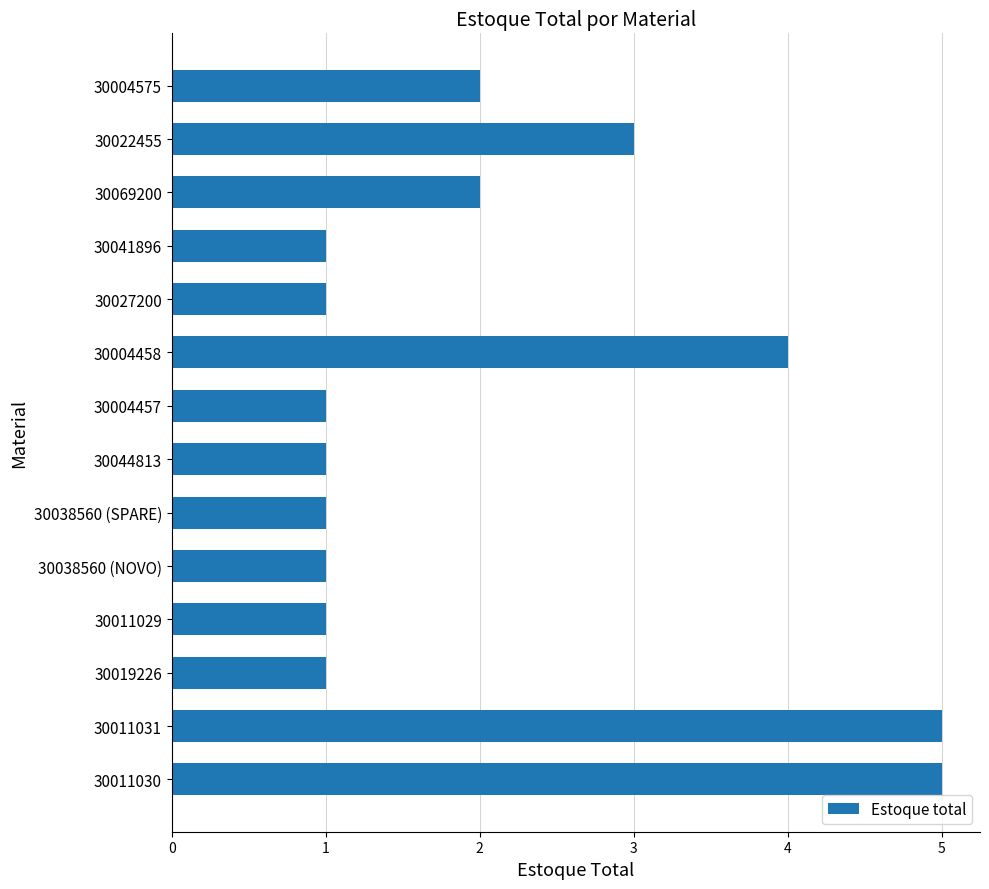

Between 30044813 and 30004458, which is larger?

30004458